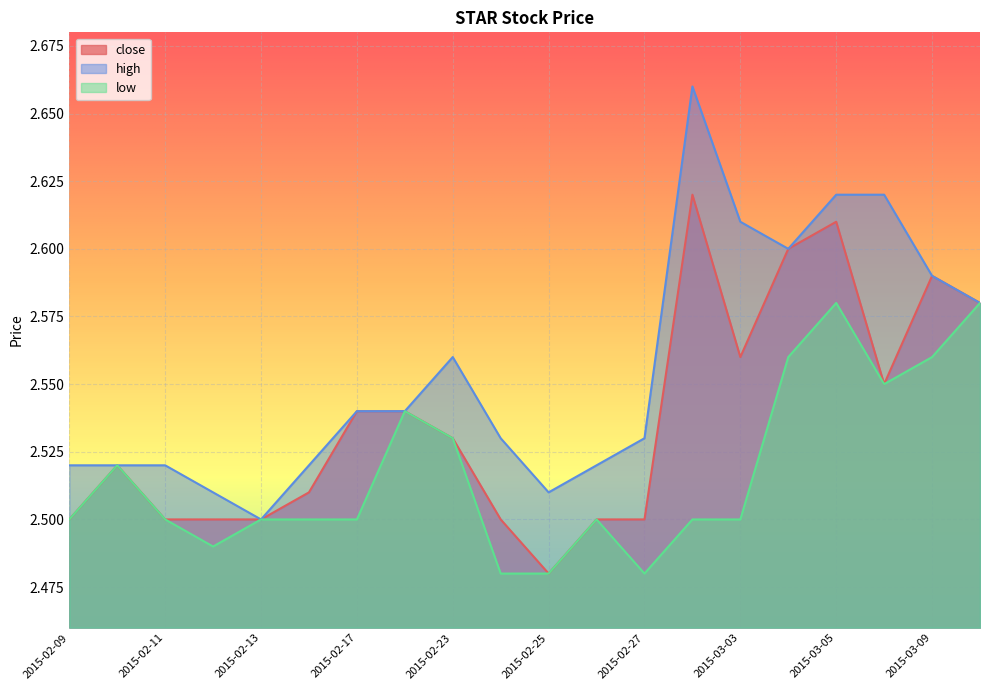

Which series has the largest total across all categories?

high